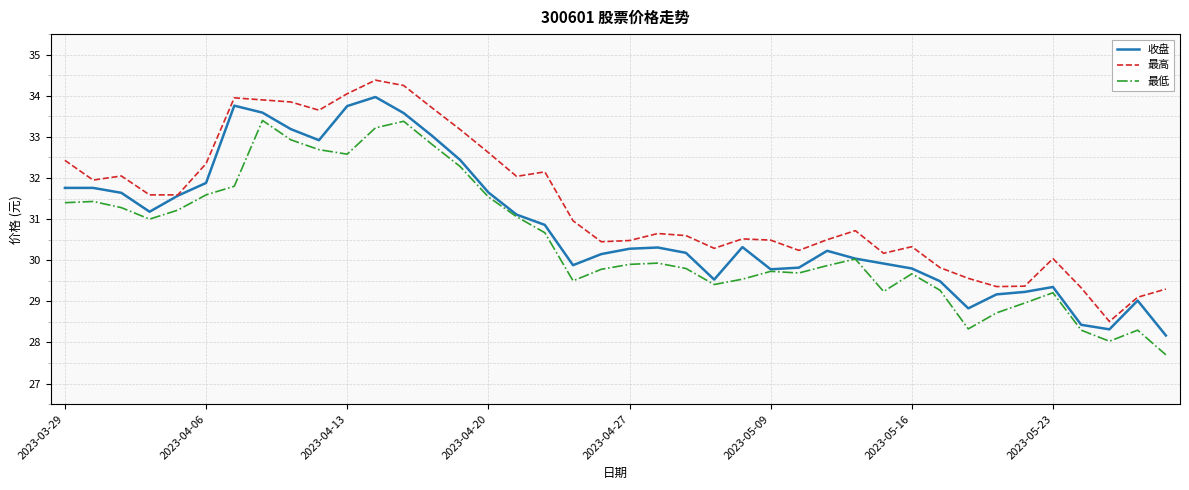

Which series has the largest total across all categories?

最高